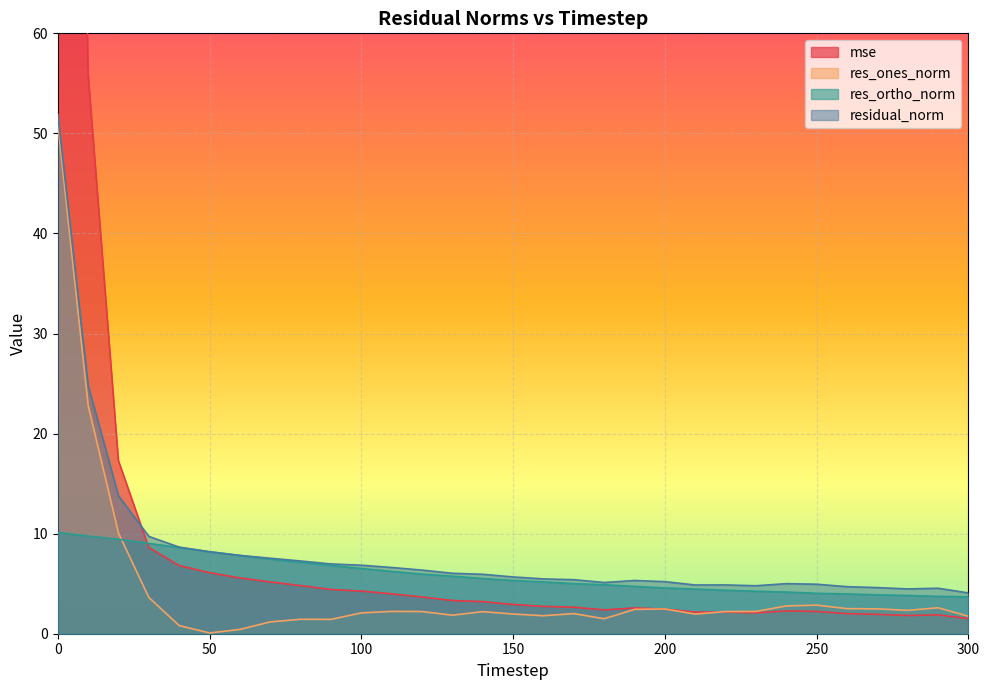

At how many categories does at least one series exceed 207?

1